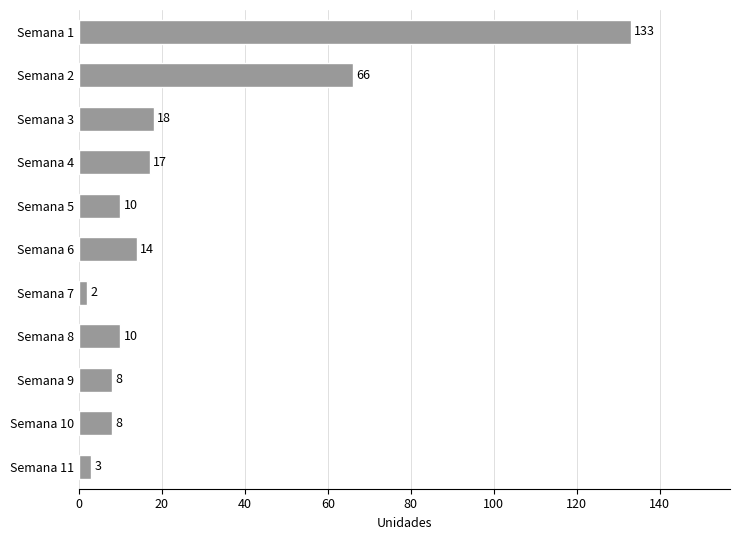

Which has a higher value, Semana 4 or Semana 7?

Semana 4